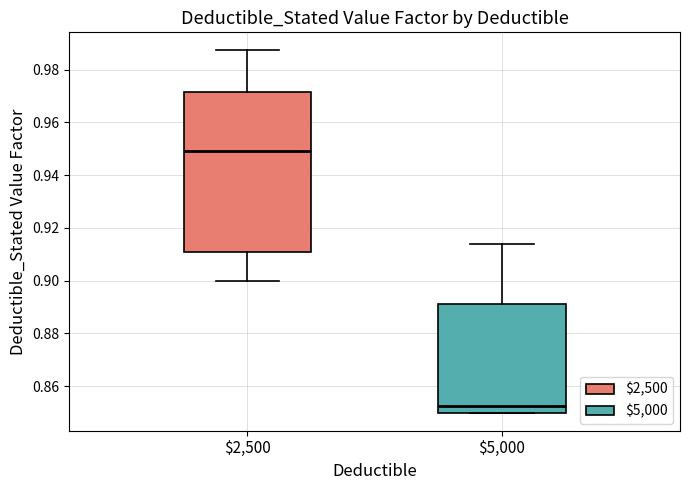

Which box is the tallest, from its lower edge to its upper edge?

$2,500